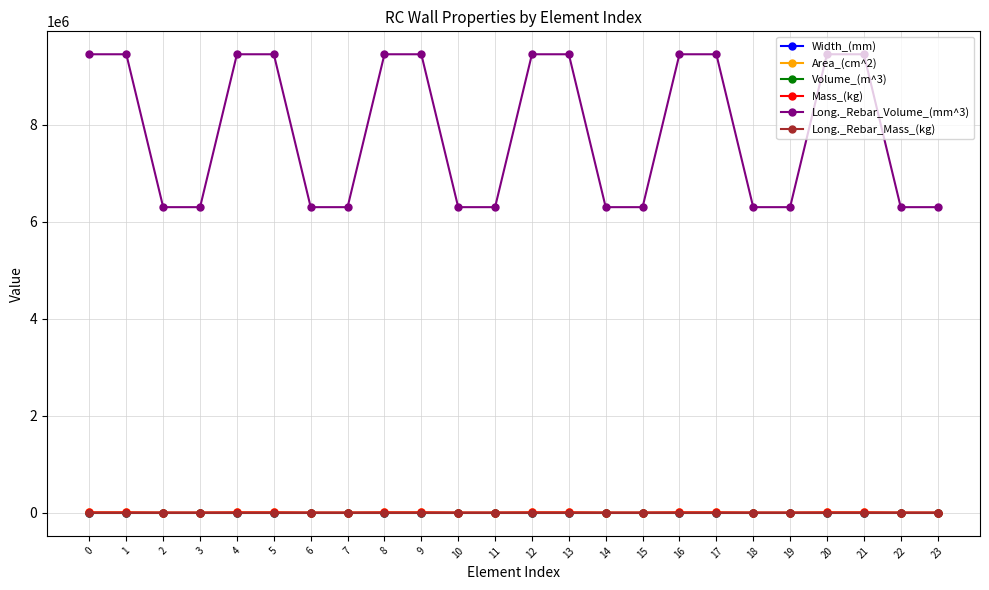

Which series has the largest total across all categories?

Long._Rebar_Volume_(mm^3)